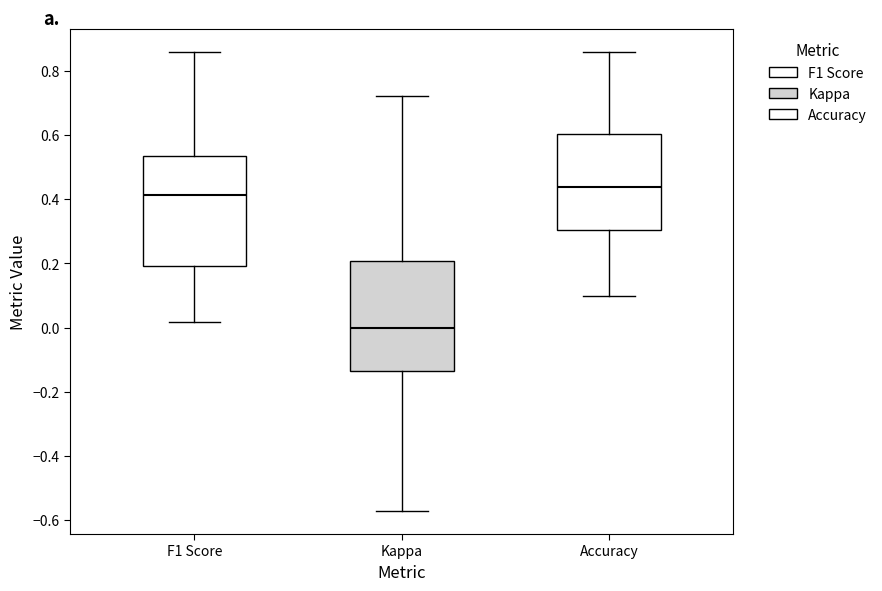

Reading left to right, read every box against the y-axis: the position of its median line, the range the box covers, and the ends of its whiskers. The values are not printed on the chart, so give them approximately, as read against the axis.

F1 Score: median 0.42, box 0.20 to 0.54, whiskers 0.02 to 0.86
Kappa: median 0.00, box -0.14 to 0.20, whiskers -0.58 to 0.72
Accuracy: median 0.44, box 0.30 to 0.60, whiskers 0.10 to 0.86